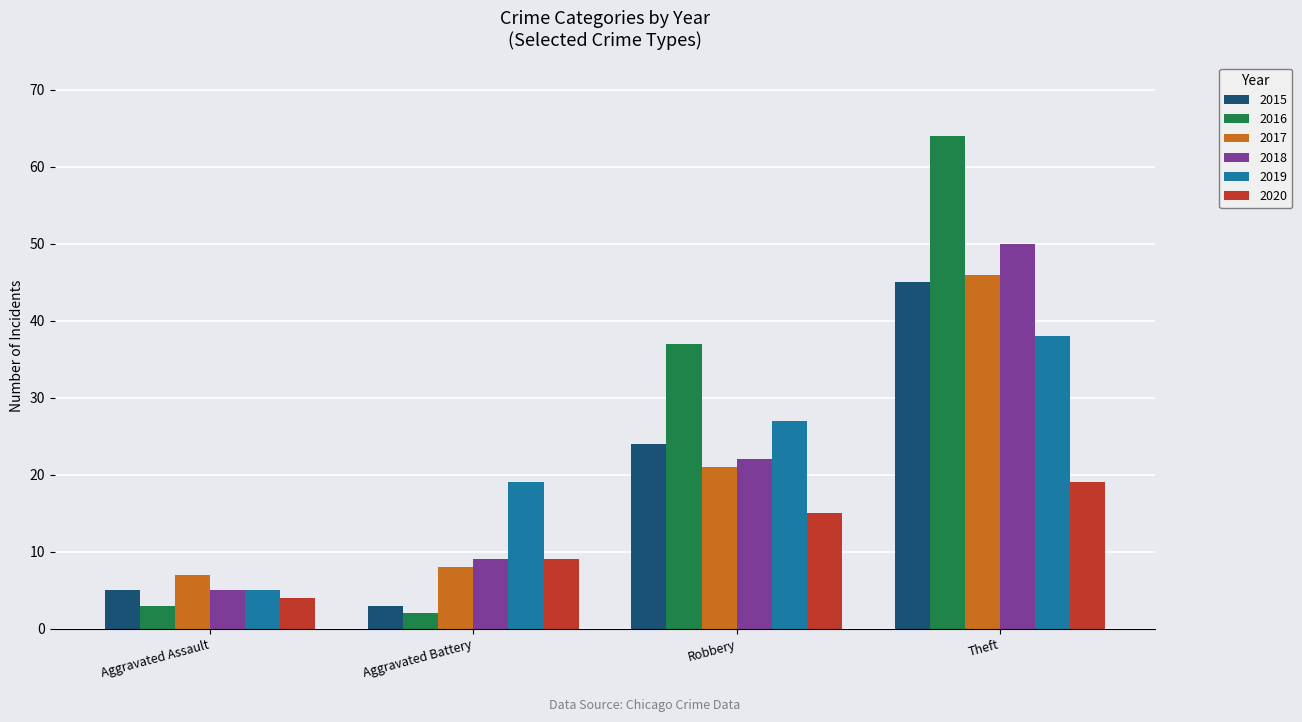

What is the sum of the 2015 values at Robbery and Aggravated Assault?

29